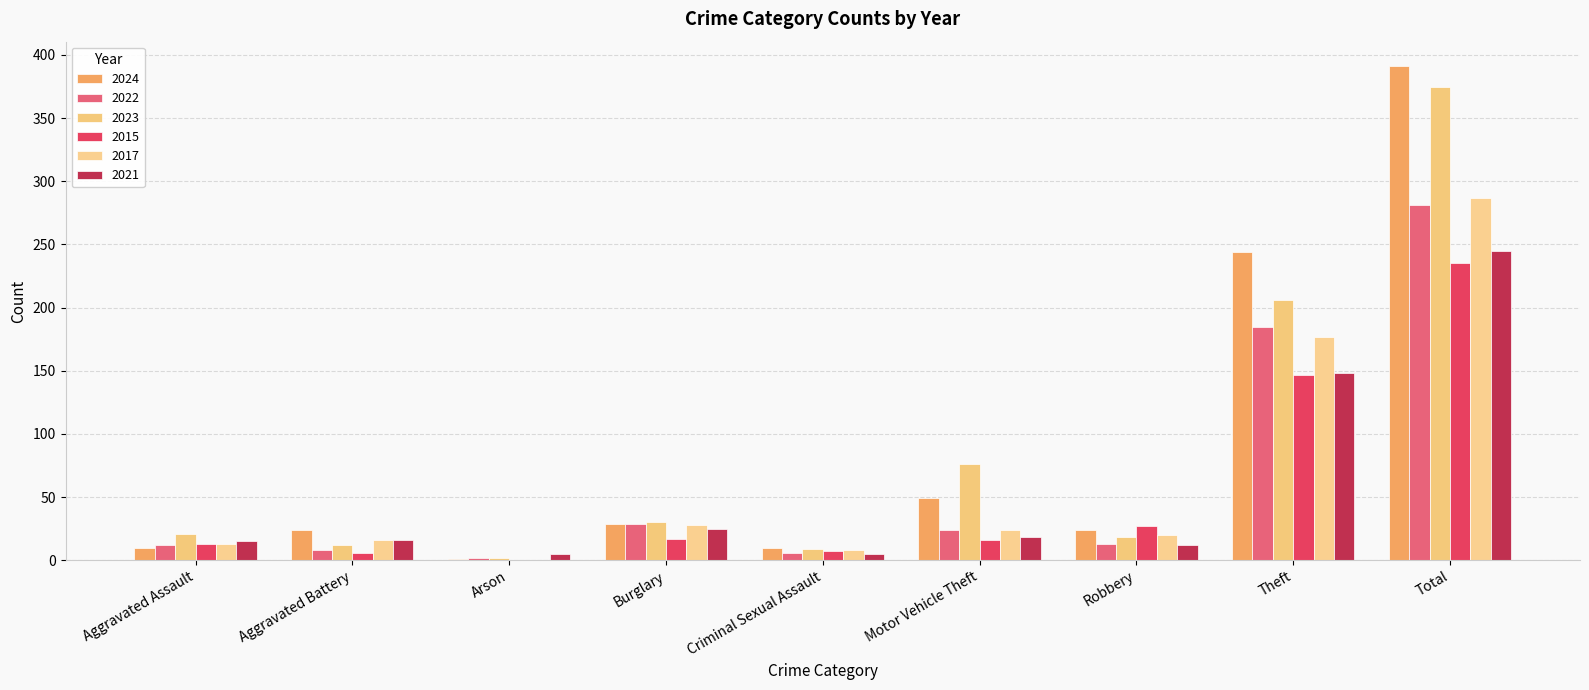

At which label is 2022 closest to 141?

Theft